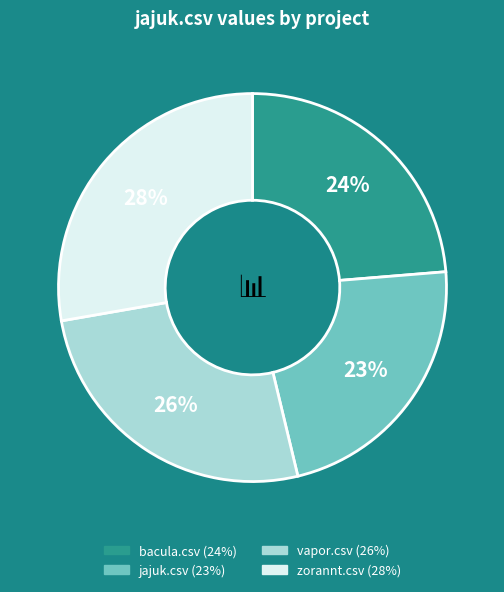

To the nearest percent, what is the combined percentage of zorannt.csv and bacula.csv?

51%